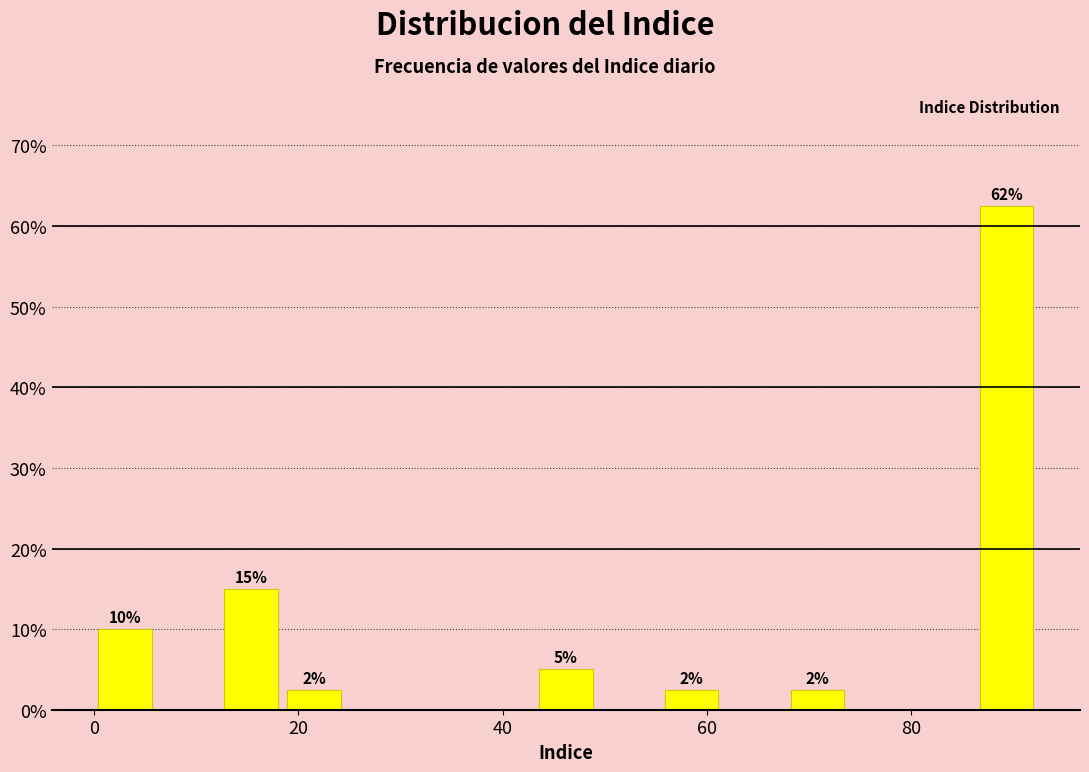

Read against the x-axis, roughly where is the centre of the tallest bar?

90